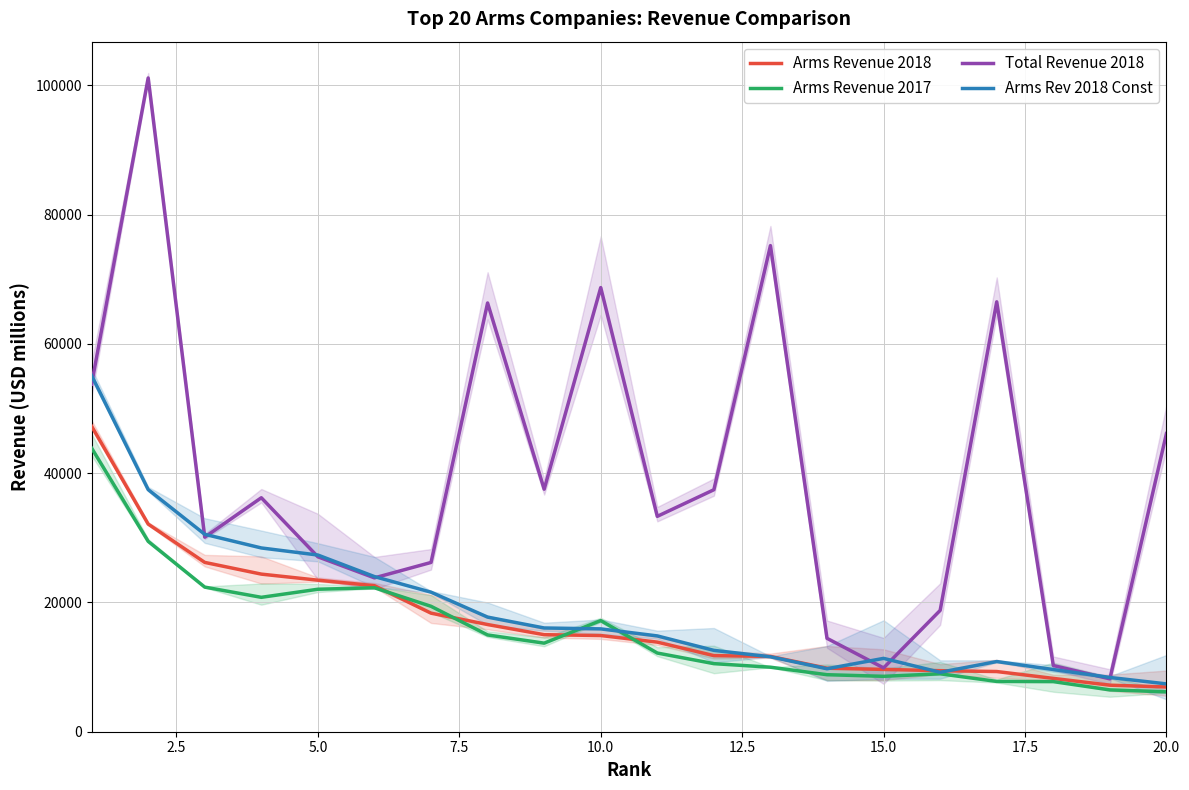

What is the average value of the Arms Rev 2018 Const series?

18983